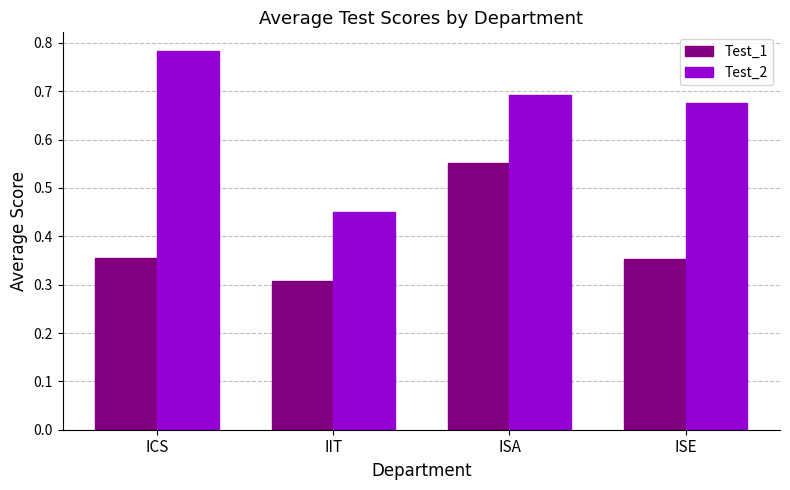

Rank the series by their maximum value, from highest to lowest.

Test_2, Test_1